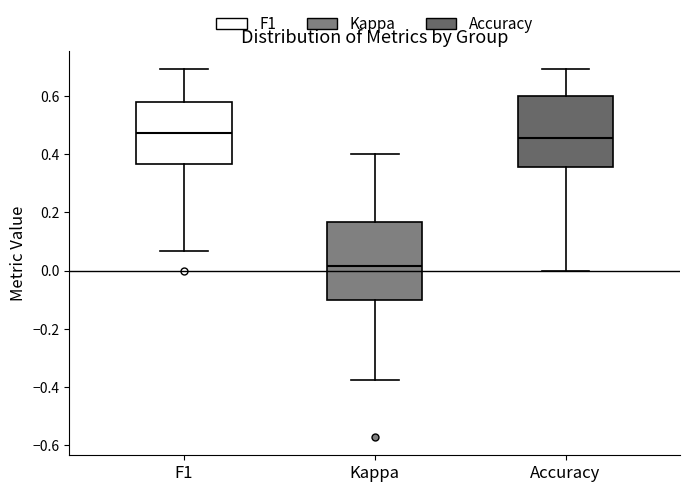

Which box's median line is the lowest?

Kappa